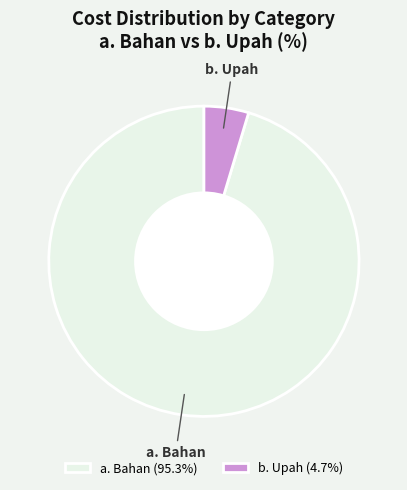

Combined, do b. Upah (4.7%) and a. Bahan (95.3%) account for over 50%?

Yes